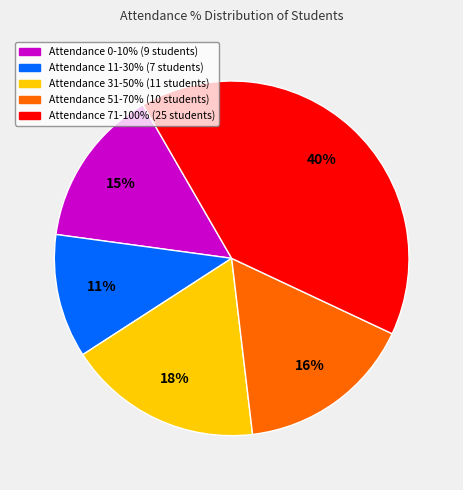

To the nearest percent, what is the average slice percentage?

20%